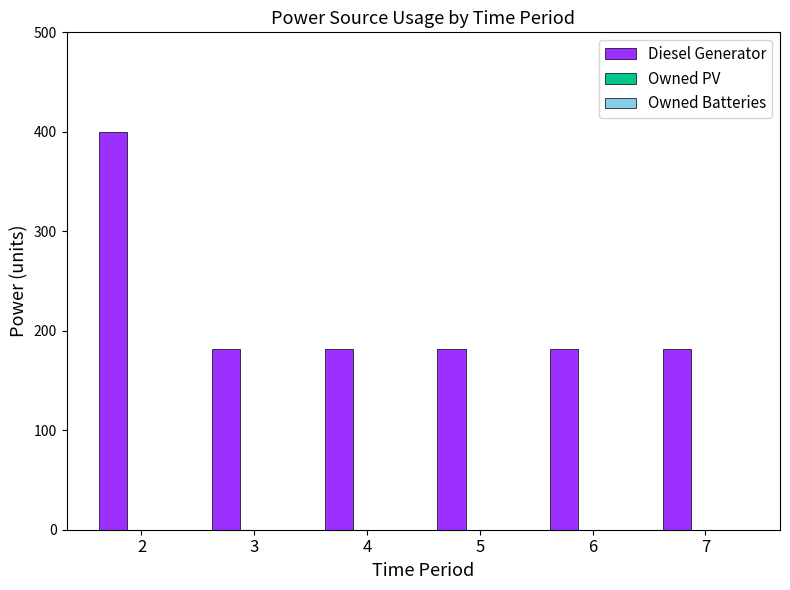

Does the chart contain any negative values?

No